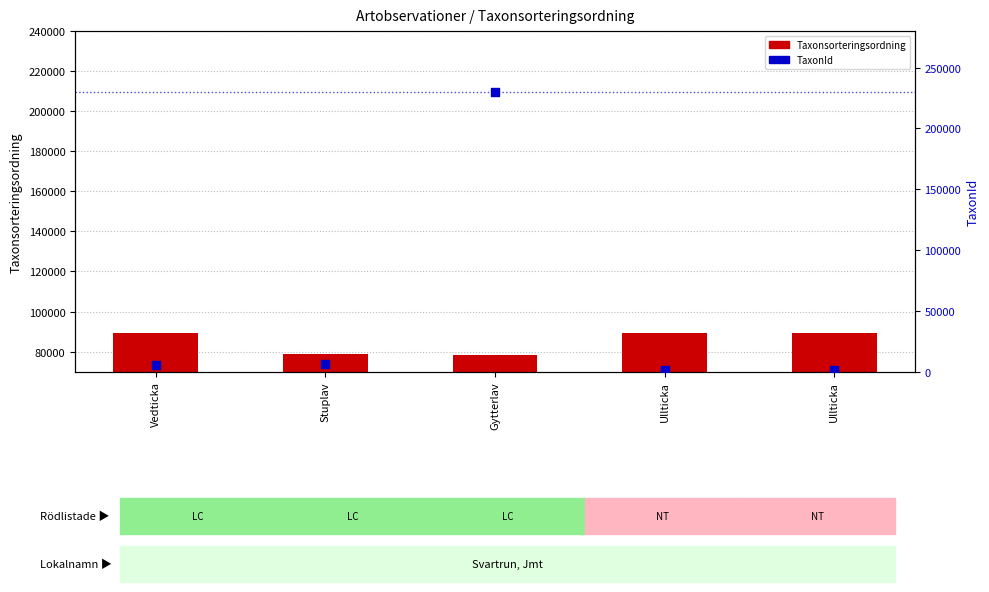

Which series reaches the minimum Y coordinate?

TaxonId